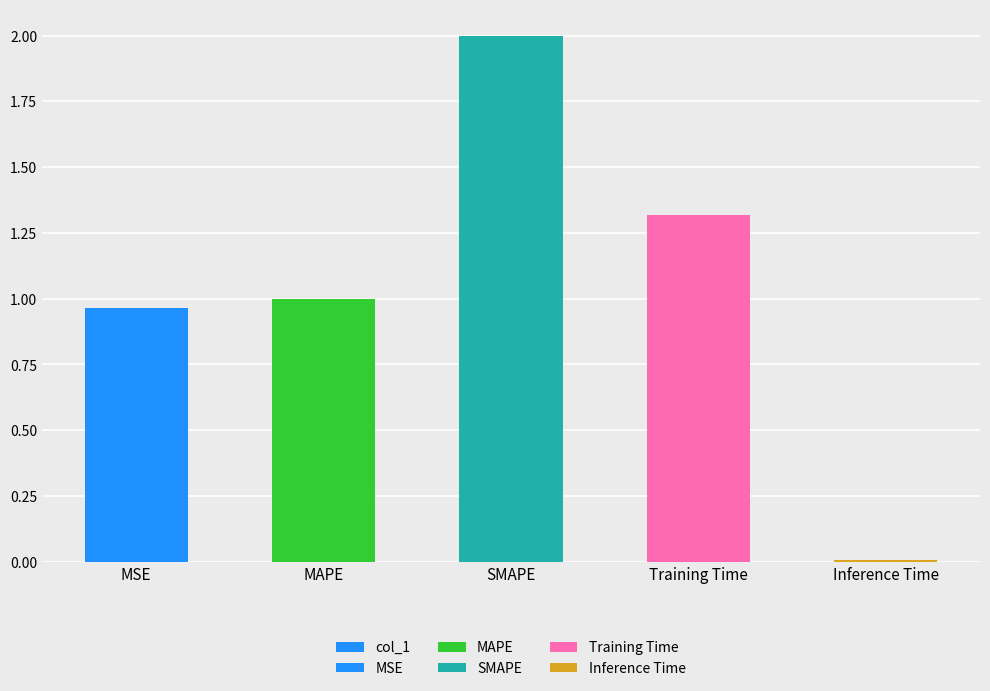

What is the label of the 2nd bar from the left?

MAPE